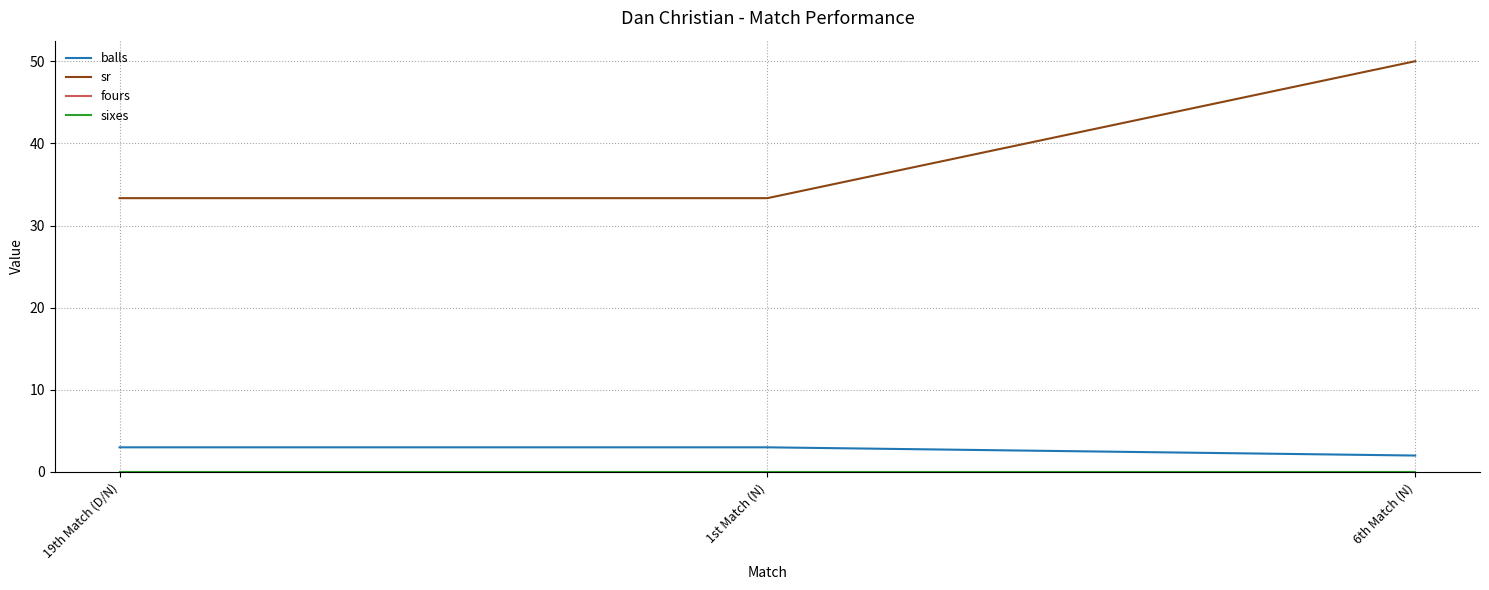

What is the difference between the highest and lowest values at 1st Match (N)?

33.3